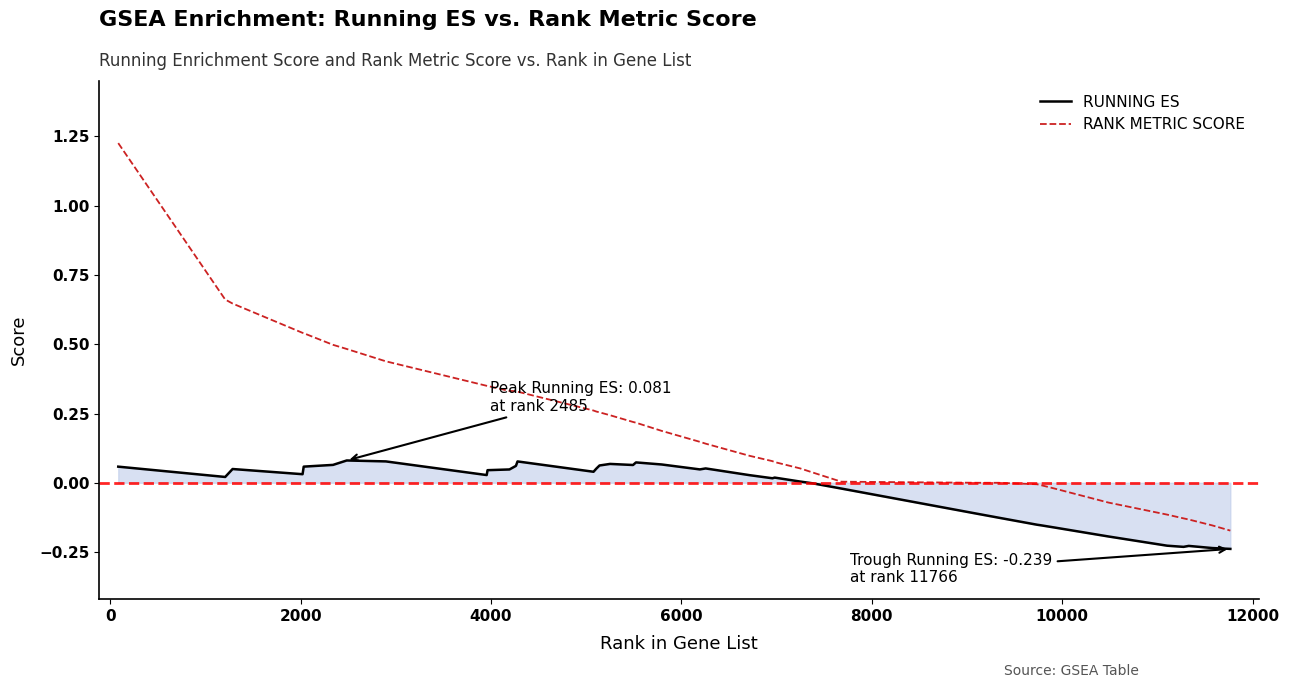

How many lines are shown in the chart?

2